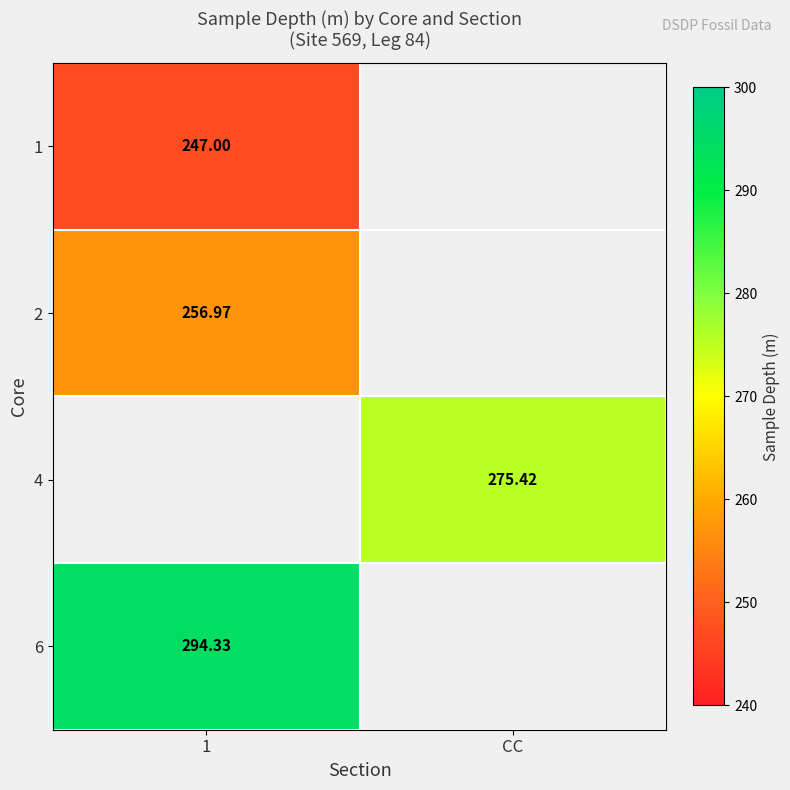

Is the value of 6 at 1 greater than the value of 4 at CC?

Yes